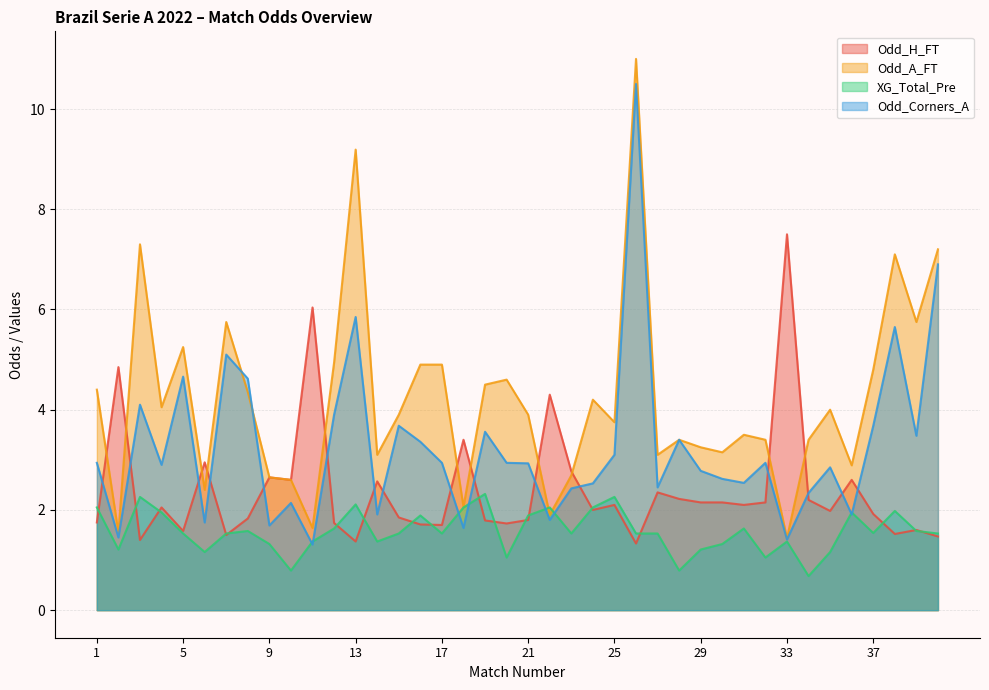

At which category is the sum across all series the highest?

26